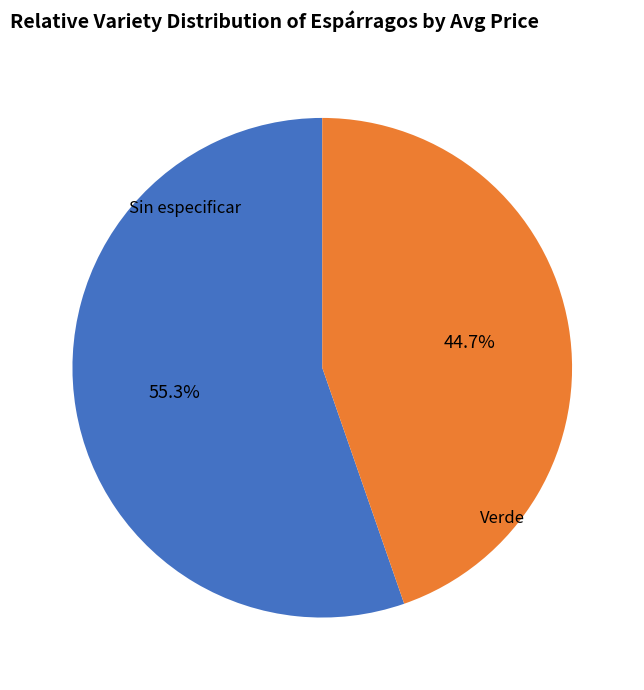

The Sin especificar slice represents 69% of the pie. True or false?

False